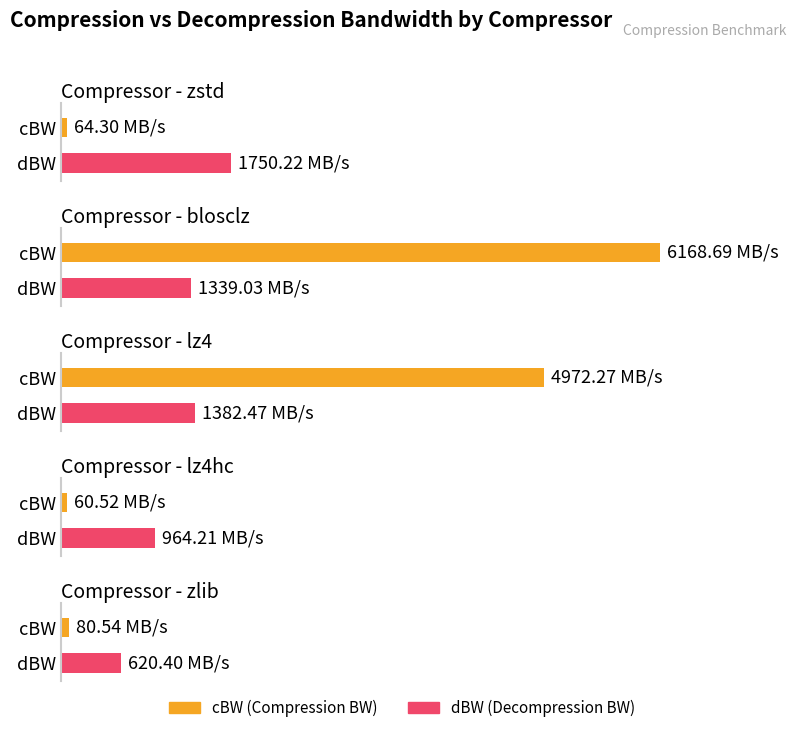

How many groups of bars are there?

5